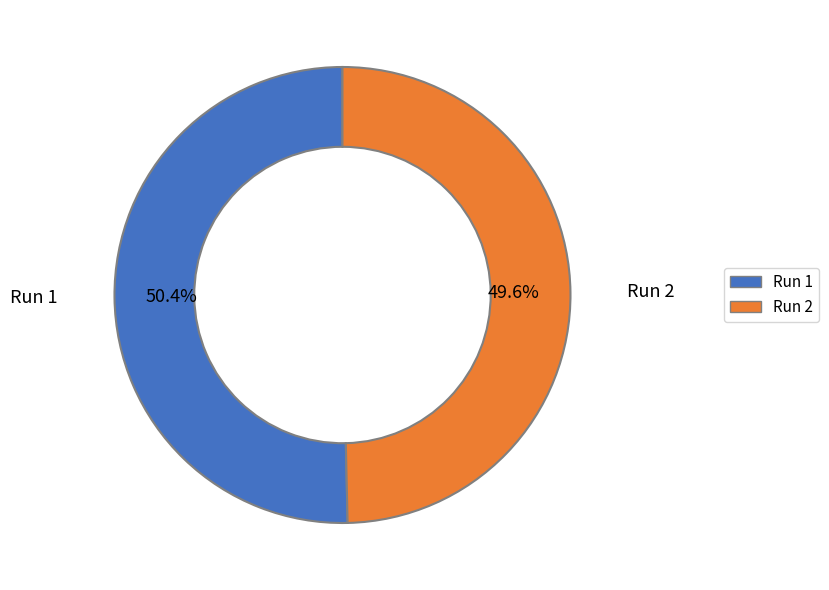

What is the total percentage of Run 2 and Run 1?

100.0%